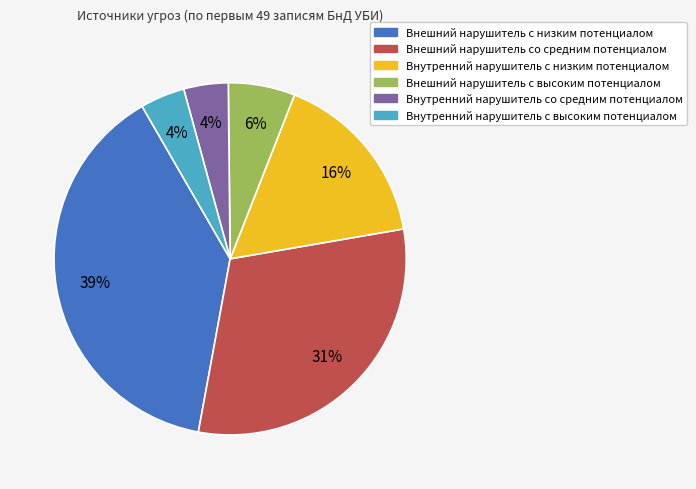

To the nearest percent, what portion does Внутренний нарушитель с высоким потенциалом represent?

4%